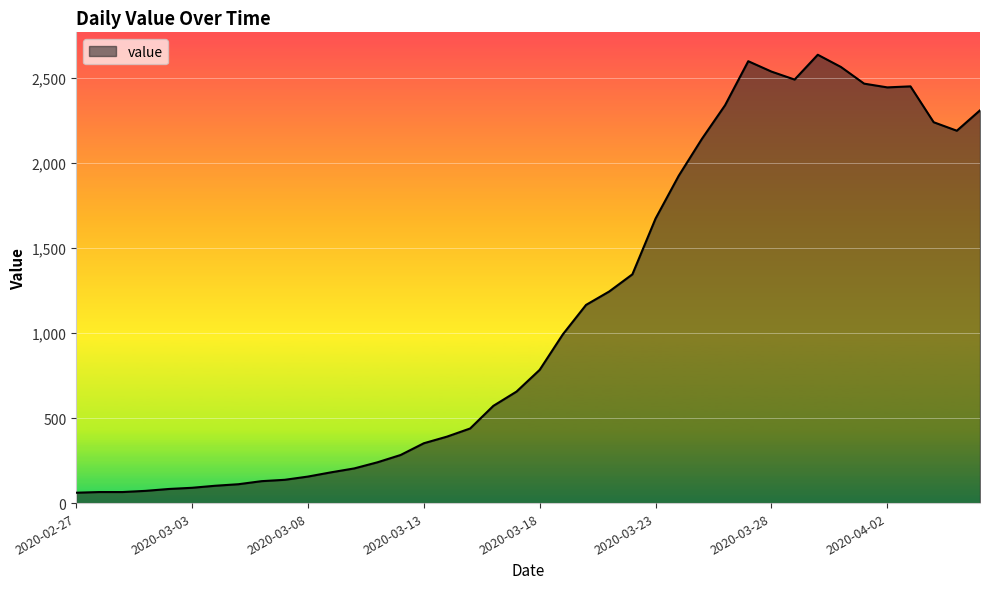

How many values are below 784?

20